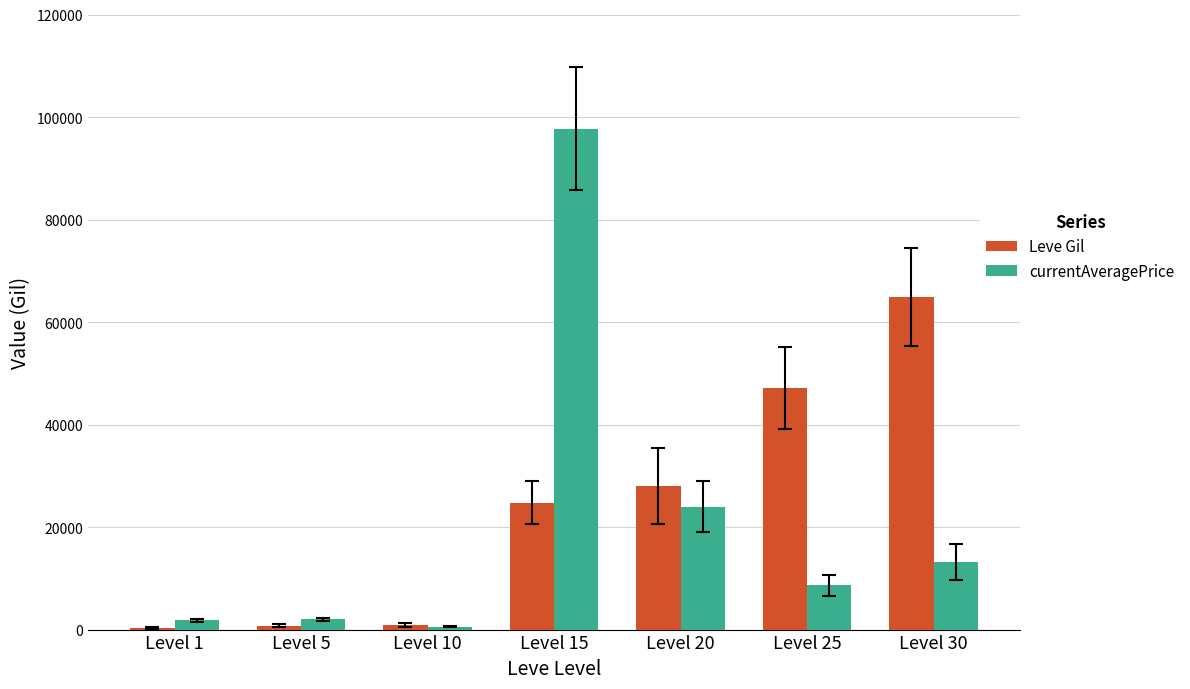

The value of Leve Gil at Level 20 is 28010. True or false?

True